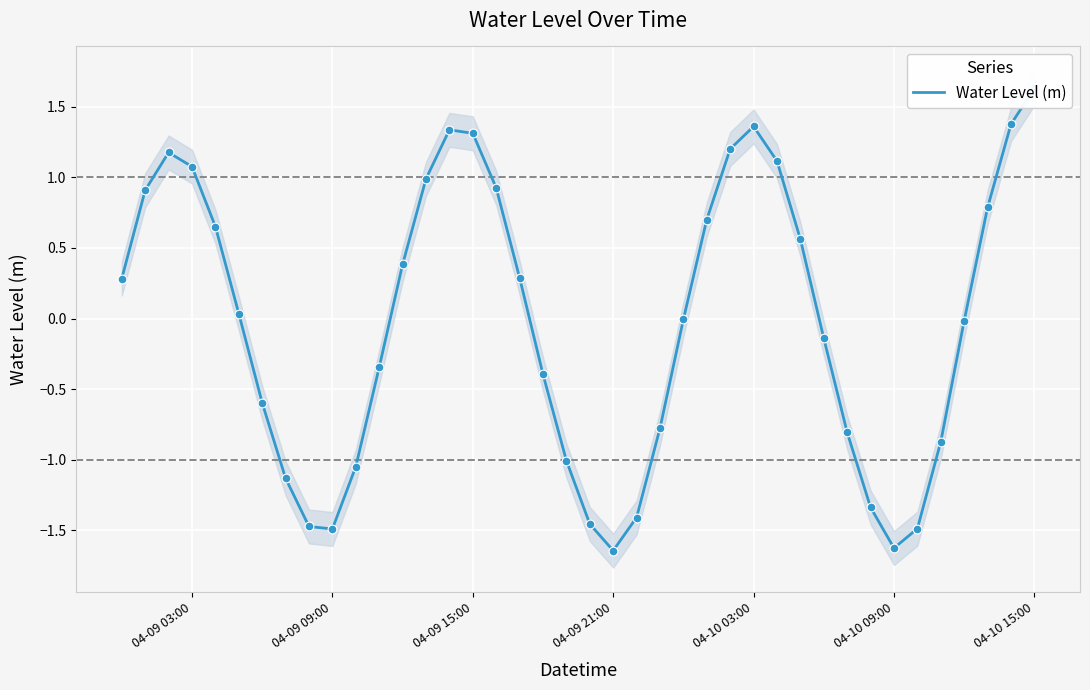

What is the change in value from 04-09 15:00 to 9?

-2.7